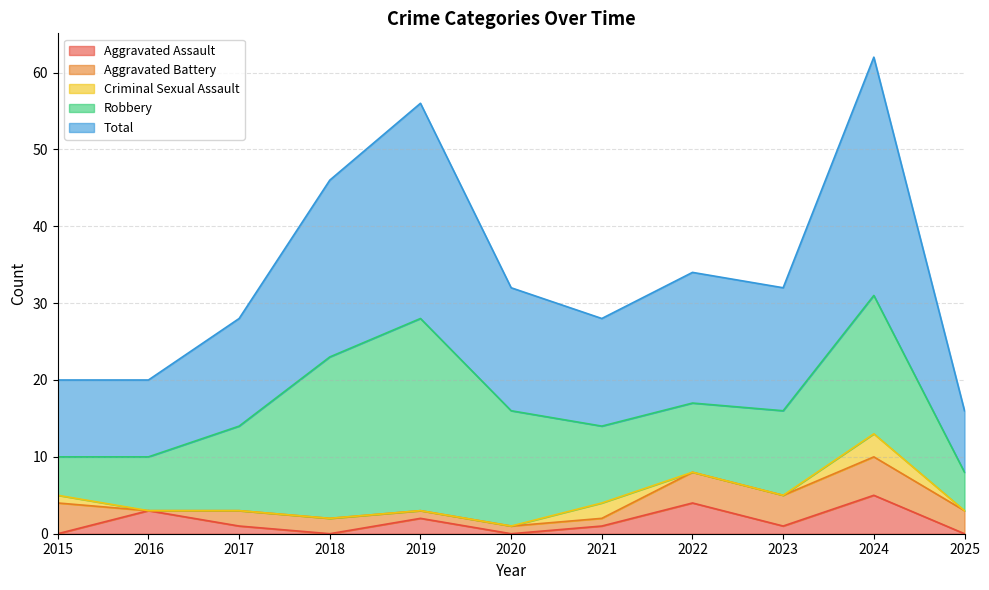

What are all the series names shown in the legend?

Aggravated Assault, Aggravated Battery, Criminal Sexual Assault, Robbery, Total